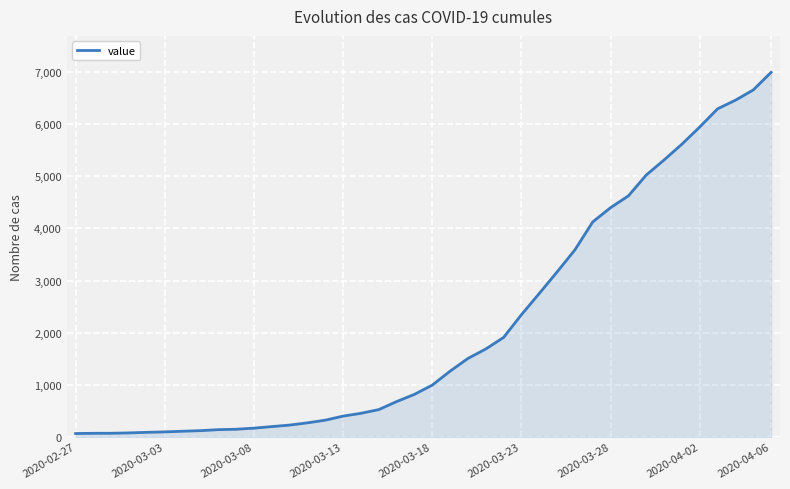

What is the difference between the maximum and minimum values?

6931